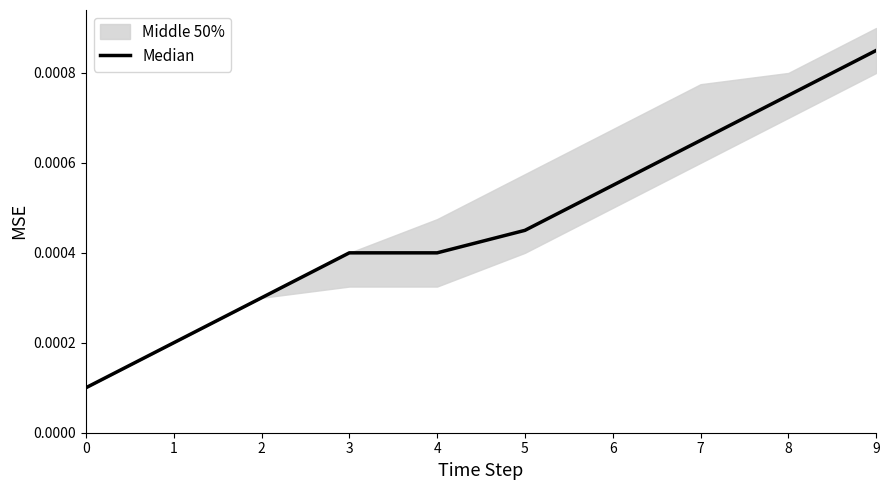

True or false: there are more than 0 points higher than both neighbors.

False